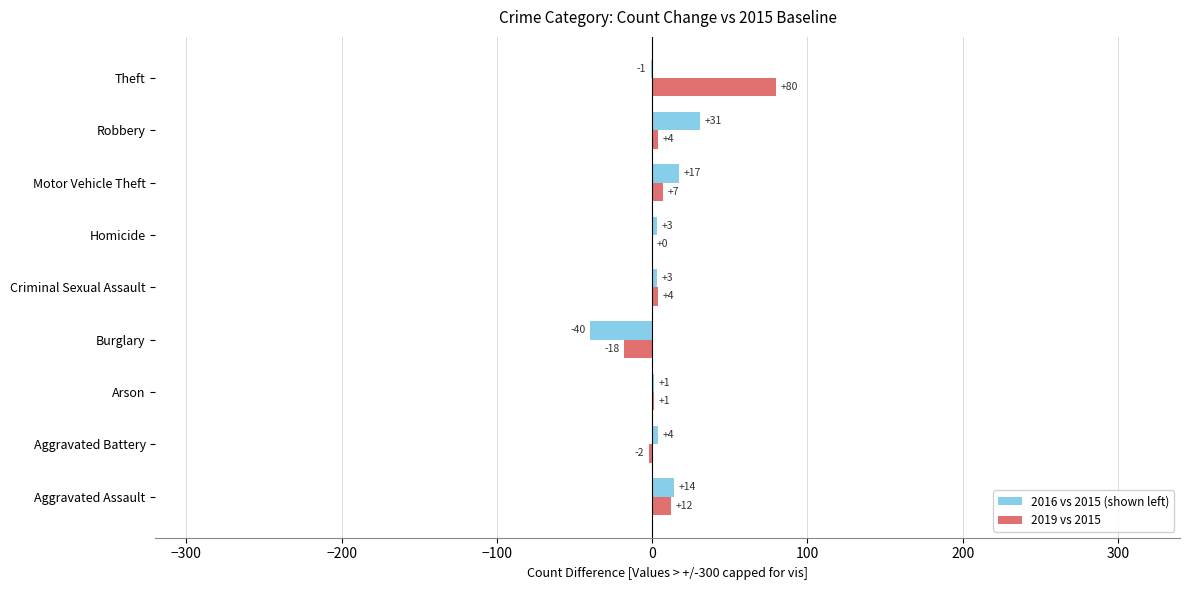

How many series are shown in this chart?

2